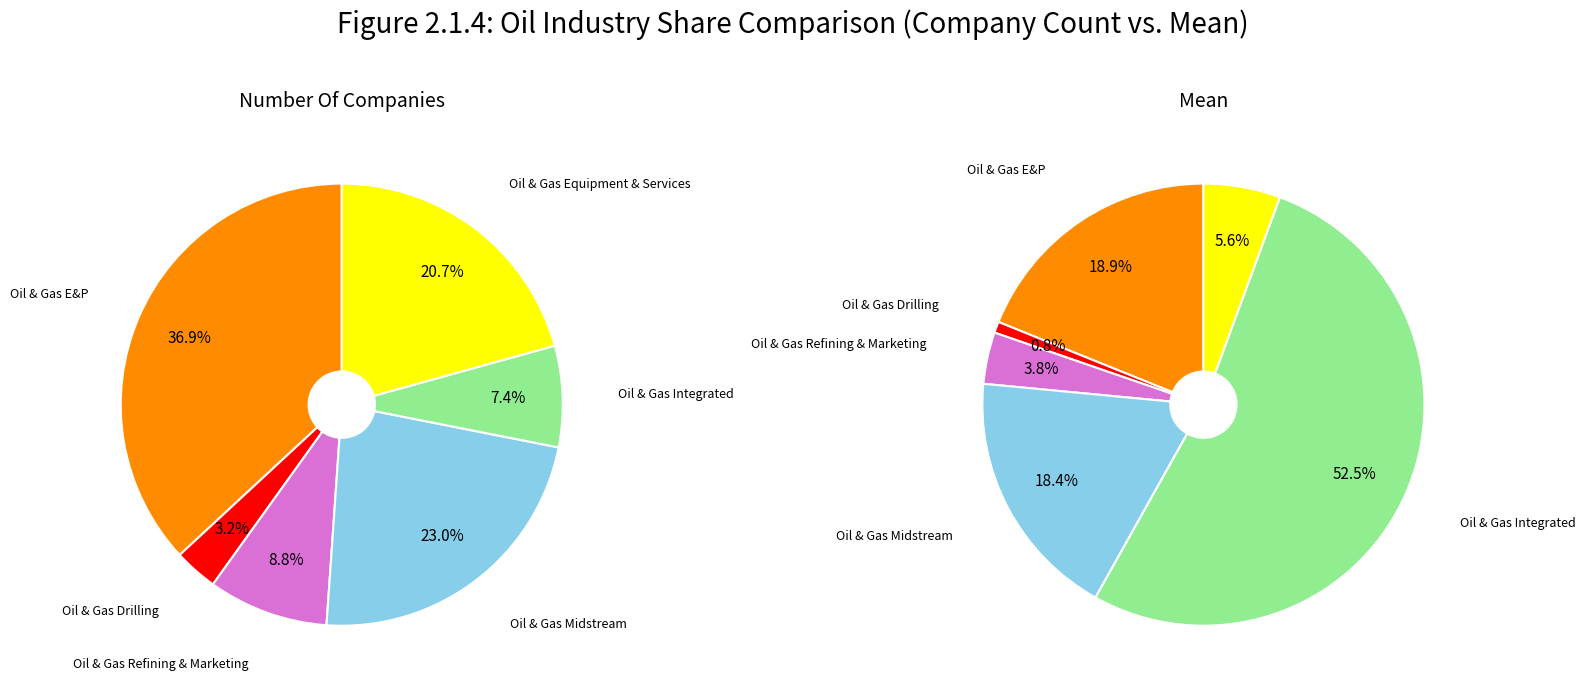

How many slices are in this pie chart?

6